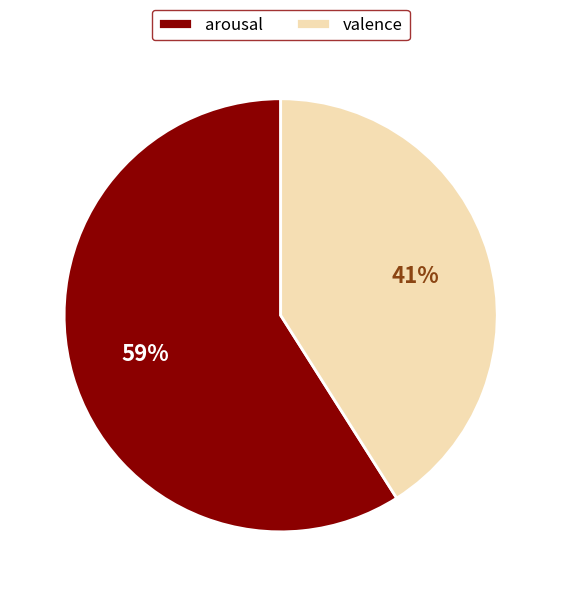

Which category has the biggest portion of the pie?

arousal